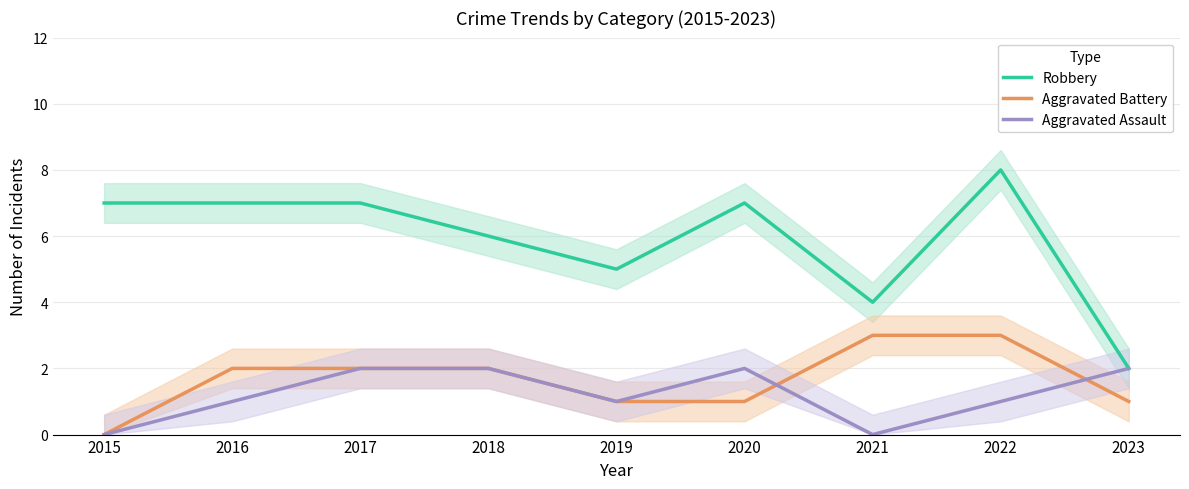

Which has a higher value, 2017 or 2015?

2017